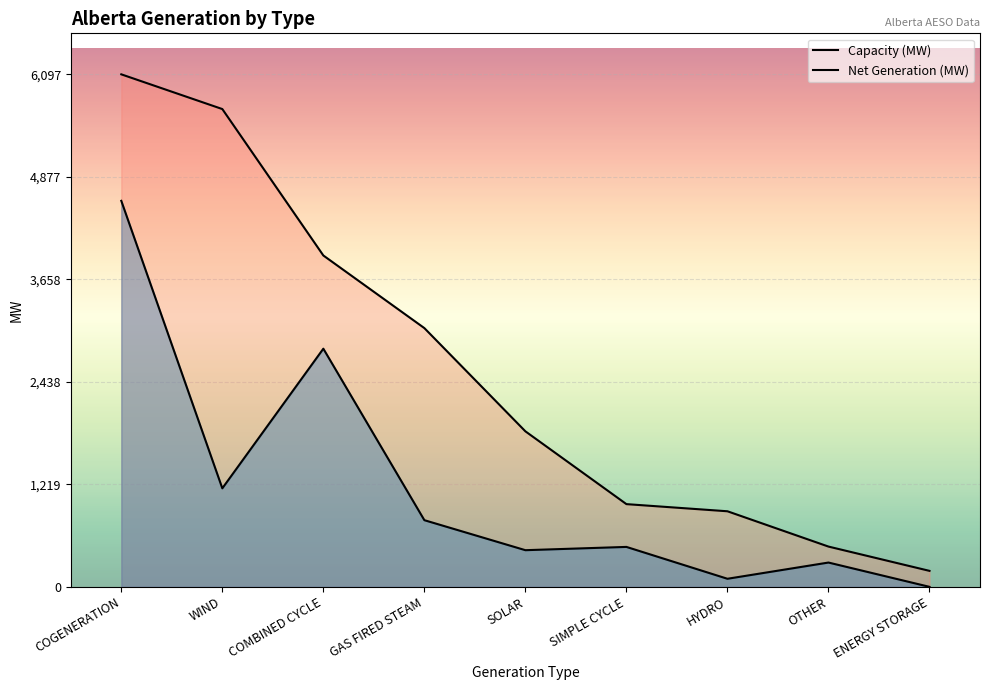

How many values in the Capacity (MW) series are below 1850?

4